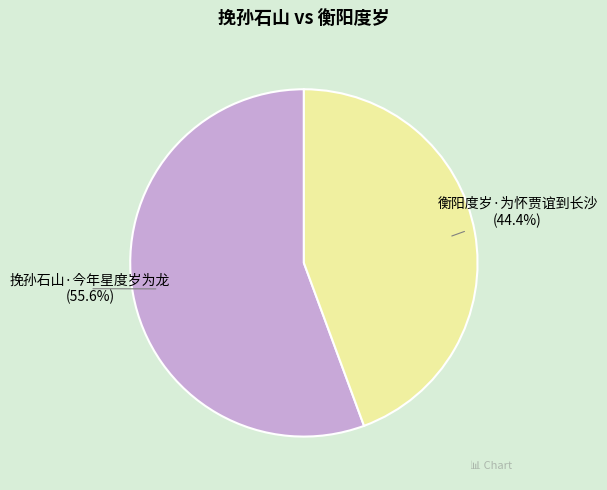

Which has a higher value, 挽孙石山·今年星度岁为龙 or 衡阳度岁·为怀贾谊到长沙?

挽孙石山·今年星度岁为龙